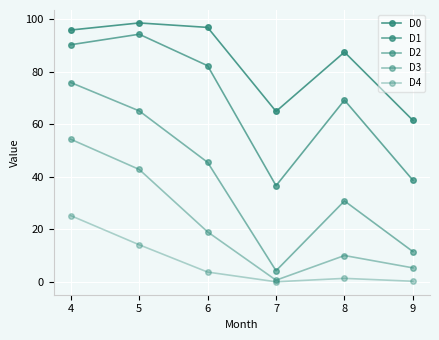

How many lines are shown in the chart?

5